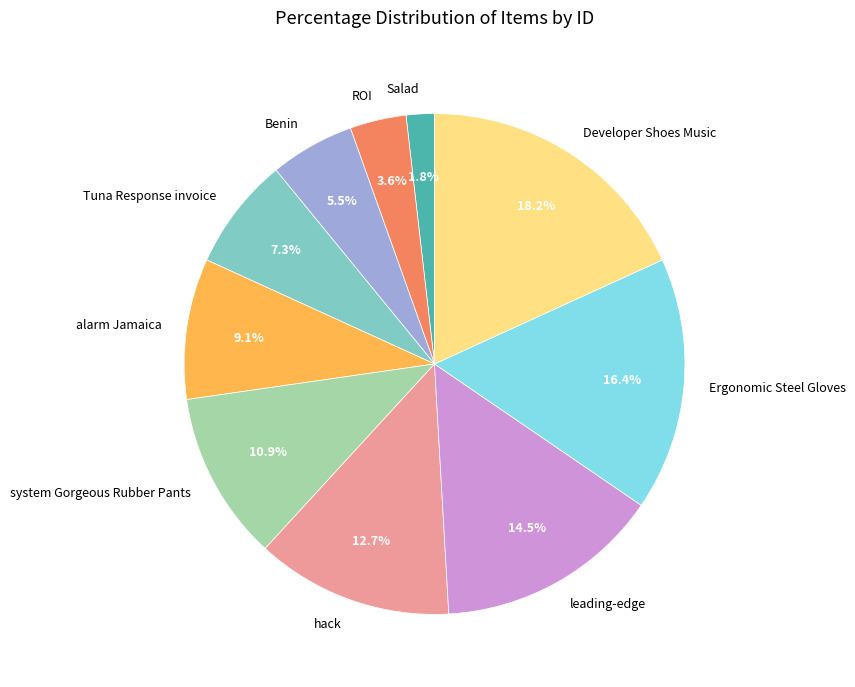

Which category has the biggest portion of the pie?

Developer Shoes Music